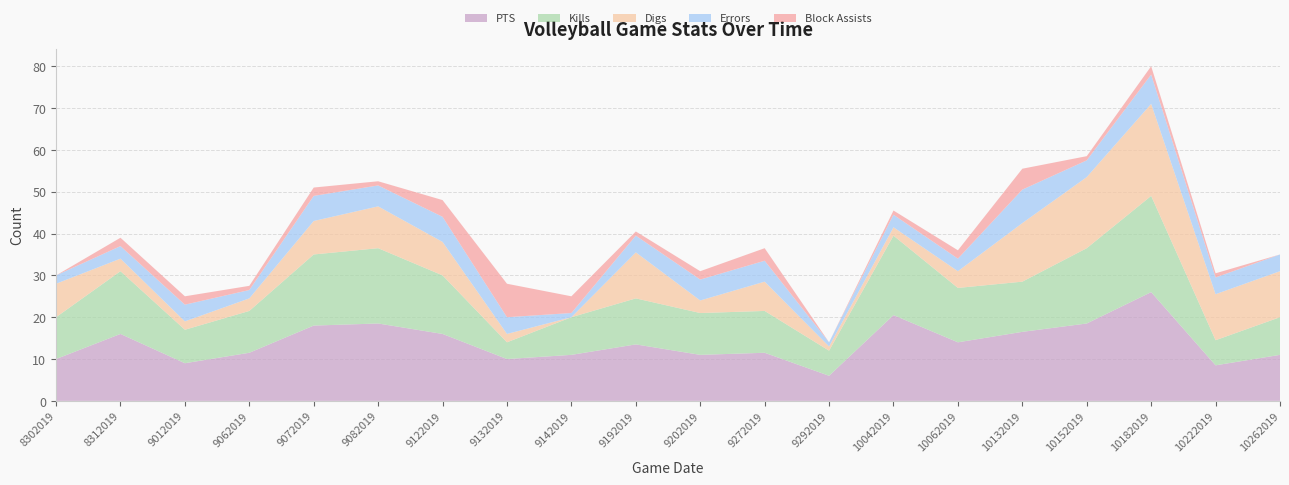

Reading left to right, extract all data points from this chart.

PTS: 8302019=10.0	8312019=16.0	9012019=9.0	9062019=11.5	9072019=18.0	9082019=18.5	9122019=16.0	9132019=10.0	9142019=11.0	9192019=13.5	9202019=11.0	9272019=11.5	9292019=6.0	10042019=20.5	10062019=14.0	10132019=16.5	10152019=18.5	10182019=26.0	10222019=8.5	10262019=11.0
Kills: 8302019=10.0	8312019=15.0	9012019=8.0	9062019=10.0	9072019=17.0	9082019=18.0	9122019=14.0	9132019=4.0	9142019=9.0	9192019=11.0	9202019=10.0	9272019=10.0	9292019=6.0	10042019=19.0	10062019=13.0	10132019=12.0	10152019=18.0	10182019=23.0	10222019=6.0	10262019=9.0
Digs: 8302019=8.0	8312019=3.0	9012019=2.0	9062019=3.0	9072019=8.0	9082019=10.0	9122019=8.0	9132019=2.0	9142019=0.0	9192019=11.0	9202019=3.0	9272019=7.0	9292019=1.0	10042019=2.0	10062019=4.0	10132019=14.0	10152019=17.0	10182019=22.0	10222019=11.0	10262019=11.0
Errors: 8302019=2.0	8312019=3.0	9012019=4.0	9062019=2.0	9072019=6.0	9082019=5.0	9122019=6.0	9132019=4.0	9142019=1.0	9192019=4.0	9202019=5.0	9272019=5.0	9292019=1.0	10042019=3.0	10062019=3.0	10132019=8.0	10152019=4.0	10182019=7.0	10222019=4.0	10262019=4.0
Block Assists: 8302019=0.0	8312019=2.0	9012019=2.0	9062019=1.0	9072019=2.0	9082019=1.0	9122019=4.0	9132019=8.0	9142019=4.0	9192019=1.0	9202019=2.0	9272019=3.0	9292019=0.0	10042019=1.0	10062019=2.0	10132019=5.0	10152019=1.0	10182019=2.0	10222019=1.0	10262019=0.0